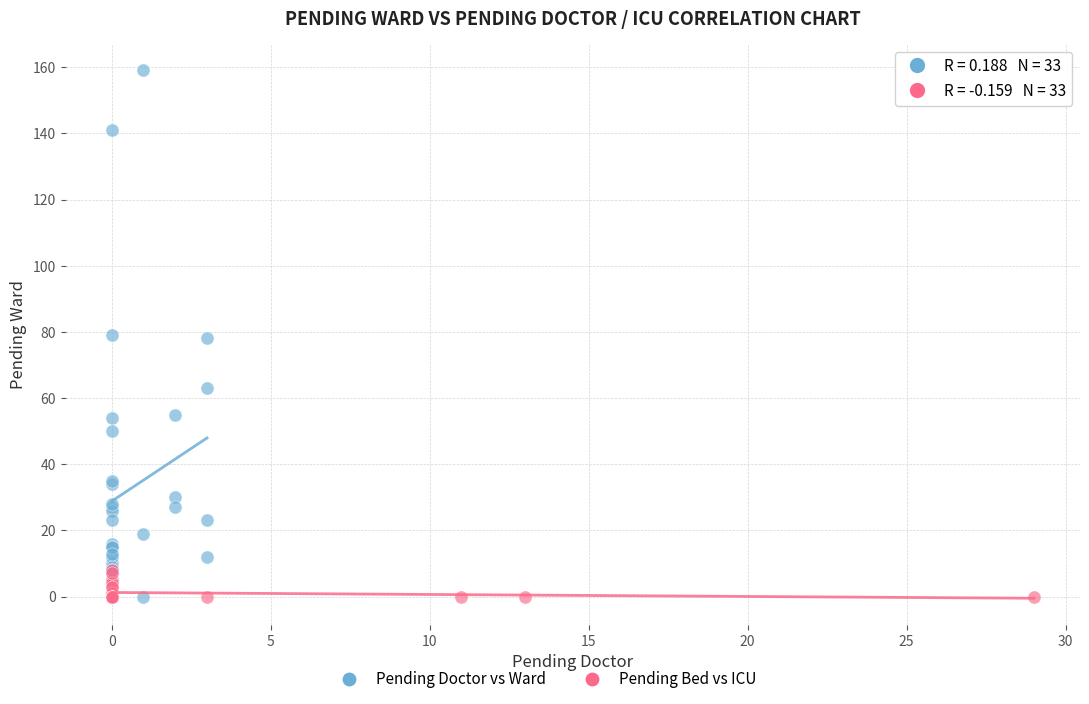

Which series reaches the maximum Y coordinate?

Pending Doctor vs Ward